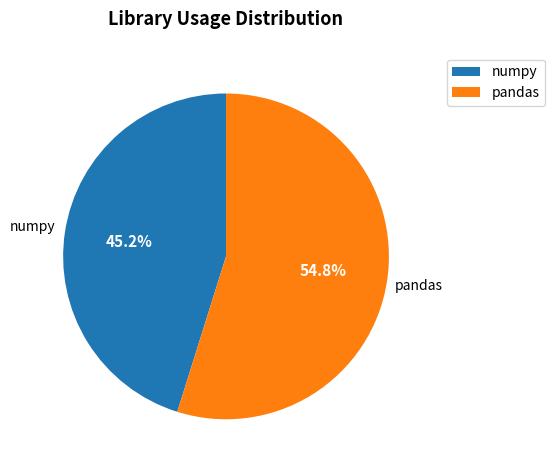

What percentage is the numpy slice, to the nearest percent?

45%